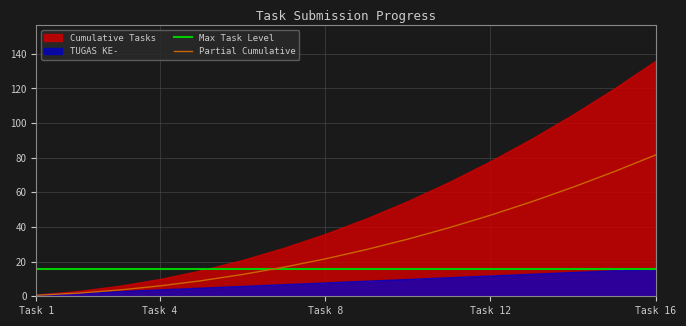

The value of Max Task Level at Task 1 is 16.0. True or false?

True